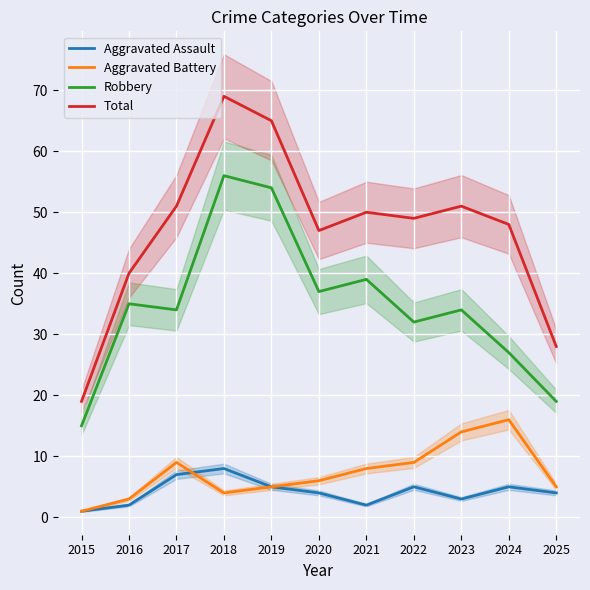

What is the difference between the second highest and second lowest values in the Robbery series?

35